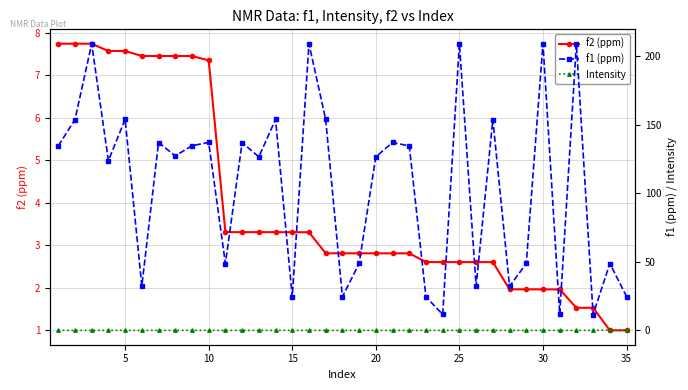

True or false: Intensity and f1 (ppm) cross at least once.

False